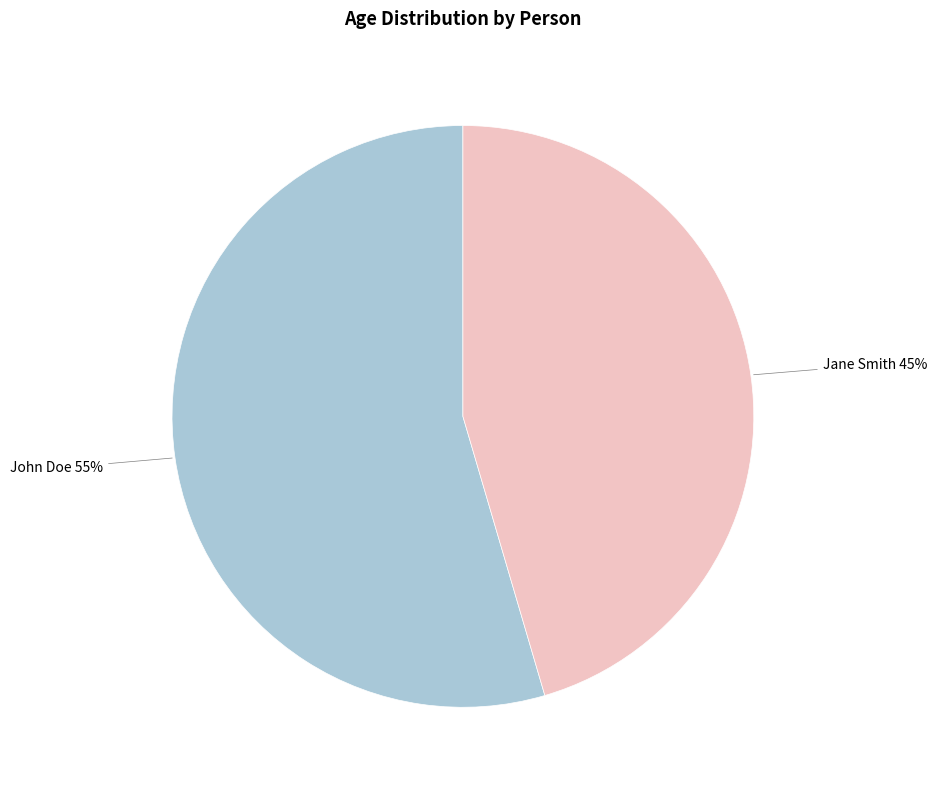

Is the sum of Jane Smith and John Doe greater than half?

Yes